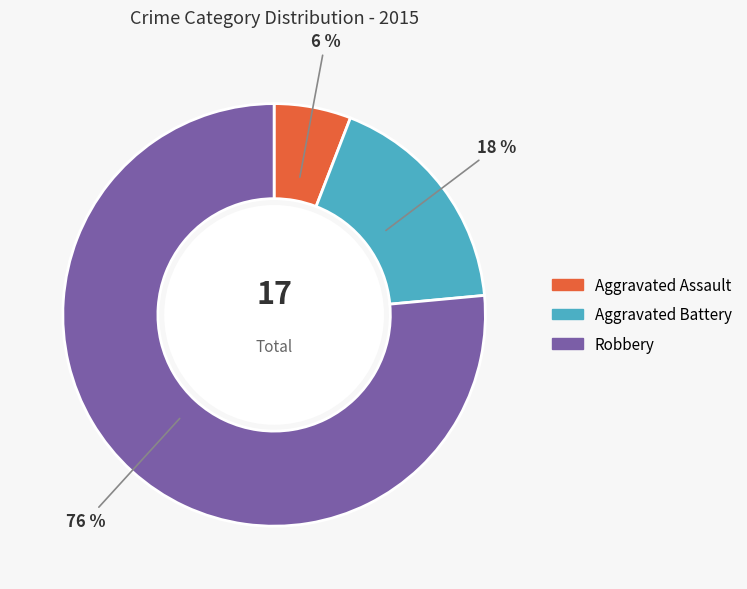

To the nearest percent, what is the difference between the Aggravated Assault and Aggravated Battery slice percentages?

12%